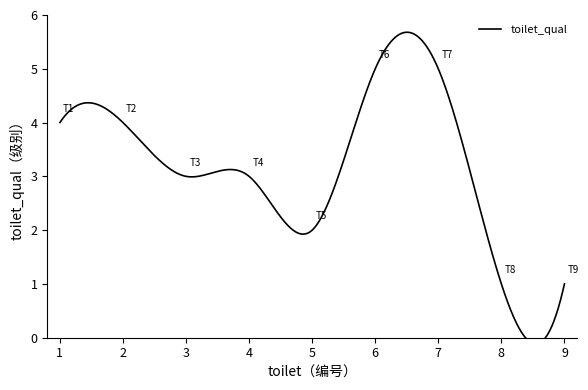

Reading left to right, extract all data points from this chart.

1=4	2=4	3=3	4=3	5=2	6=5	7=5	8=1	9=1